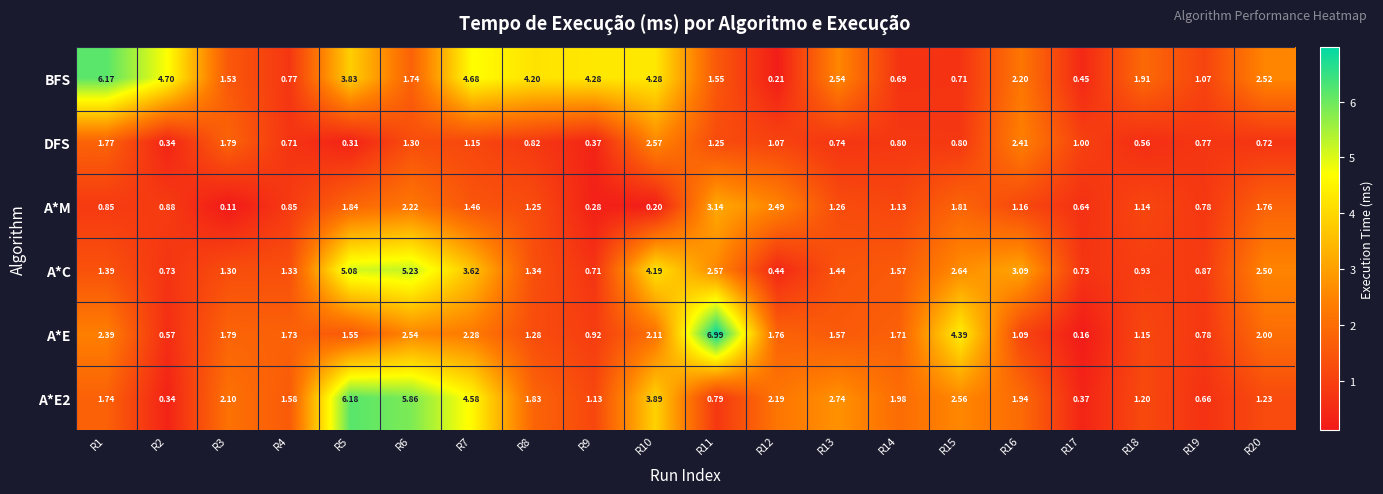

Which series has the largest range (max minus min)?

A*E